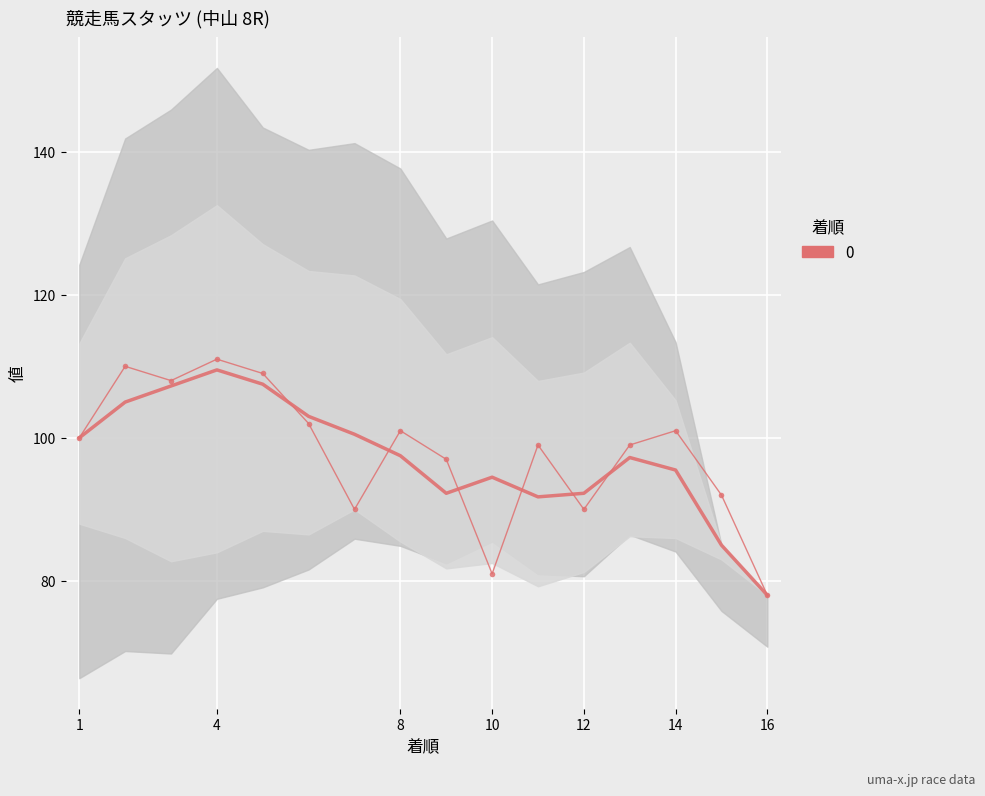

What is the difference between the second highest and second lowest values?

22.5